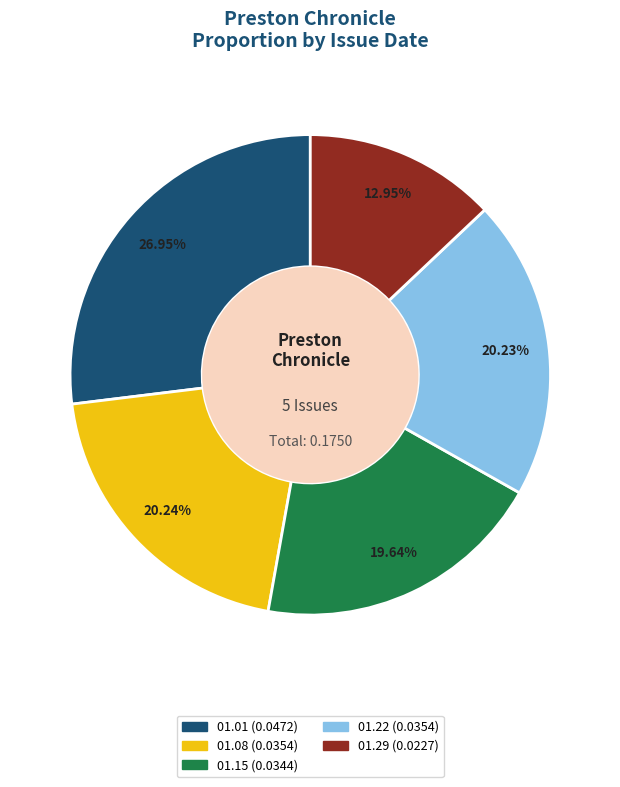

Count the number of slices in the pie.

5